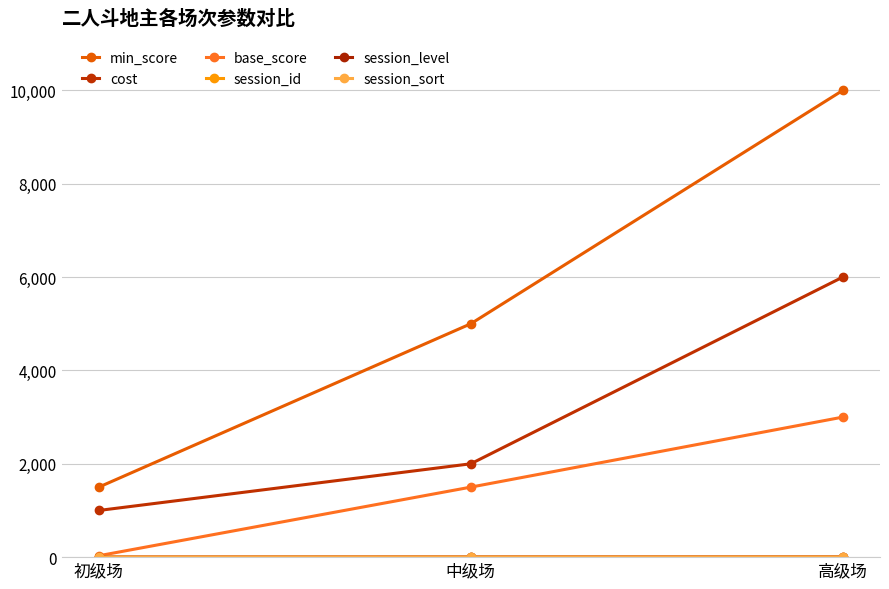

Is this an area chart (filled region under the line)?

No